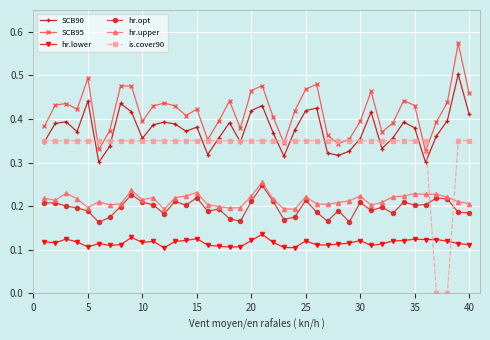

Which series has the largest range (max minus min)?

is.cover90